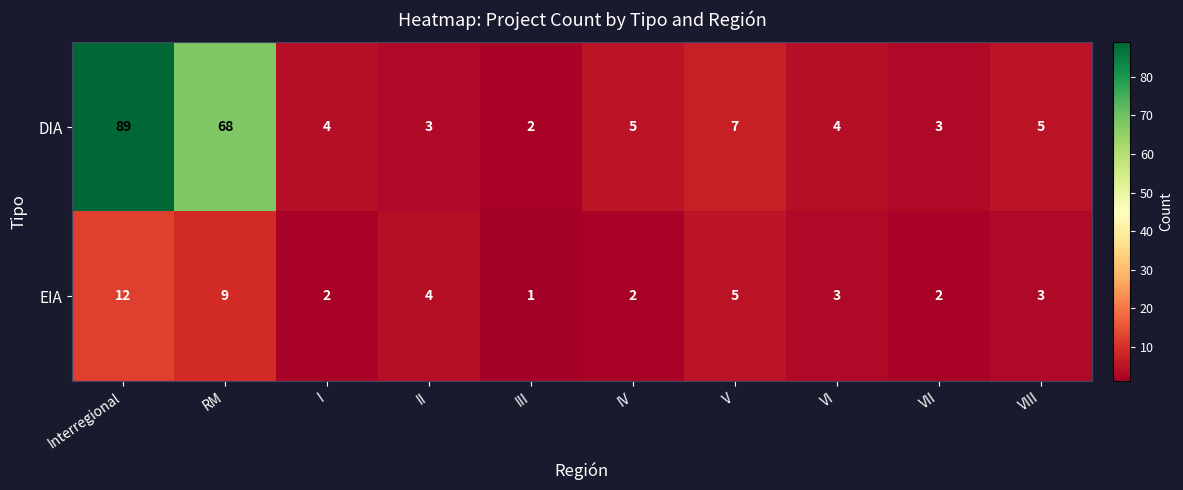

Rank the series at I from highest to lowest value.

DIA, EIA